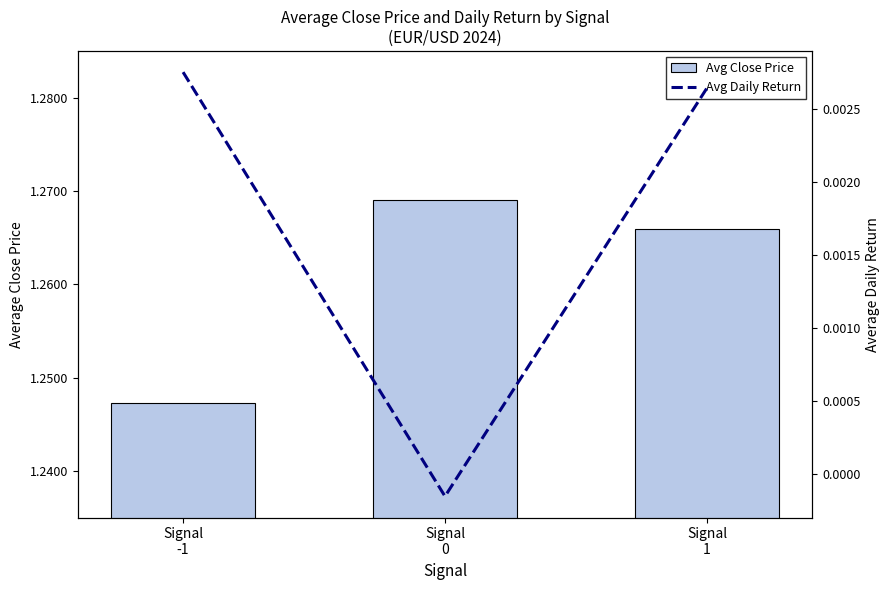

What is the label of the 3rd bar from the left?

Signal
1